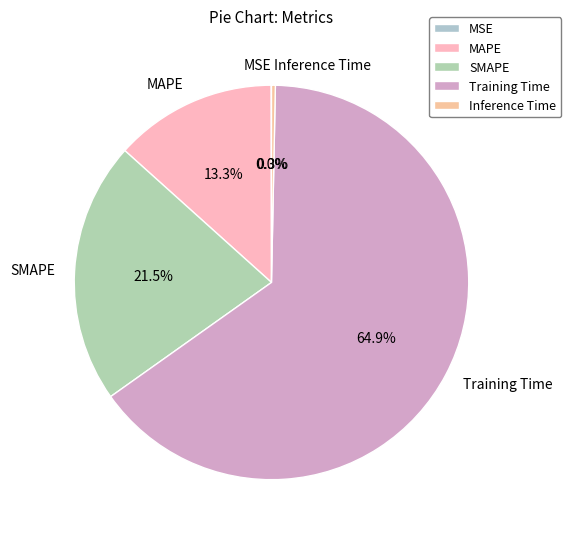

What percentage is NOT represented by Inference Time?

99.7%